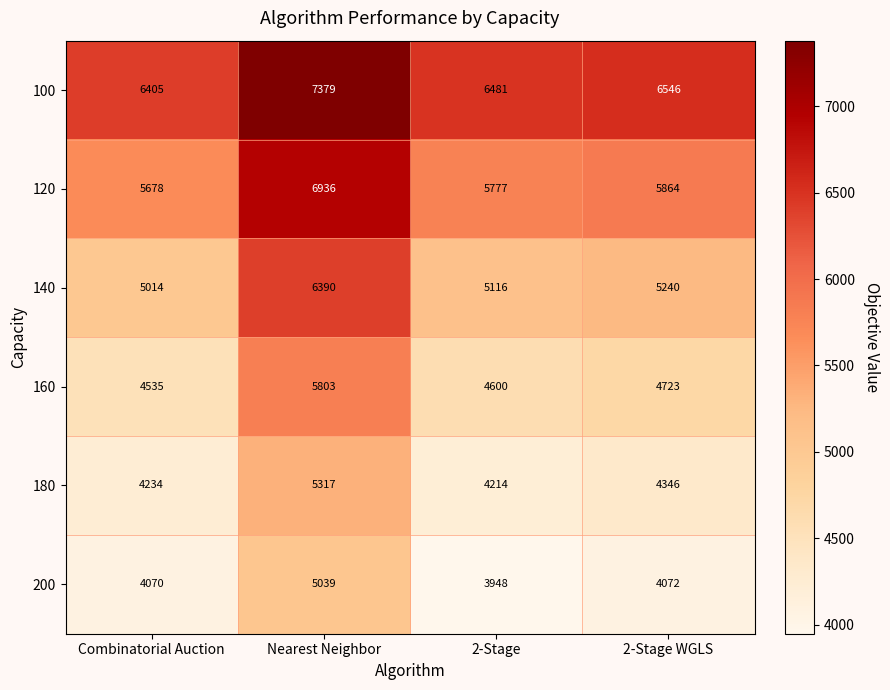

The 200 series shows 2656 at Combinatorial Auction. True or false?

False